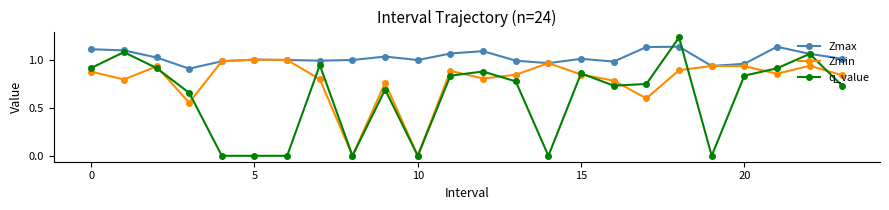

True or false: q_value and Zmin intersect in this chart.

True